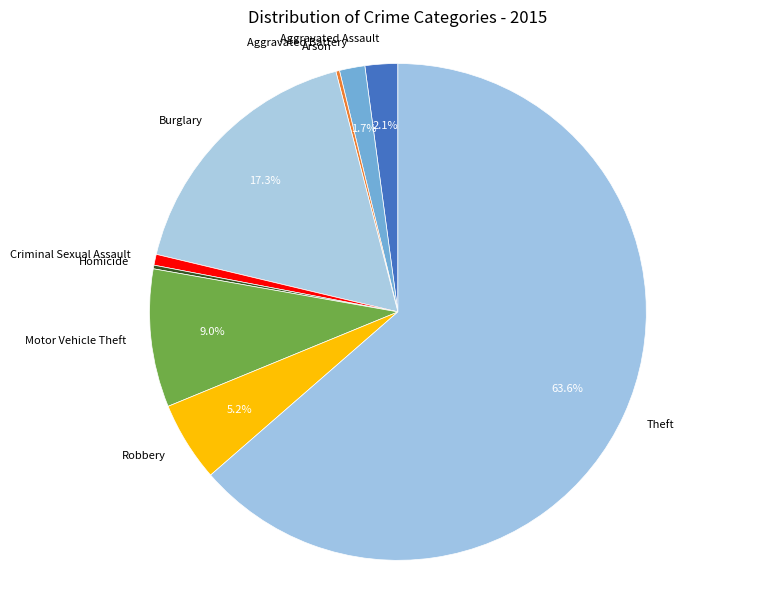

Which has a higher value, Aggravated Assault or Theft?

Theft